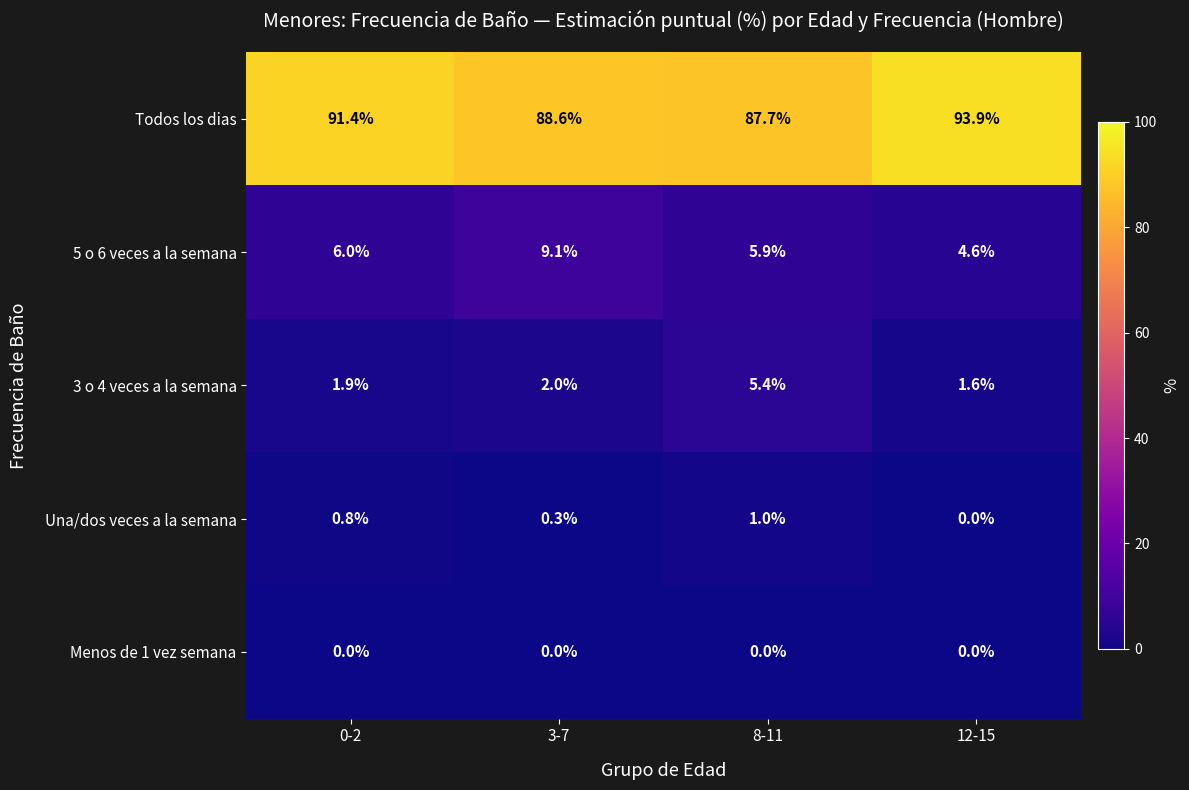

Is the value of Una/dos veces a la semana at 8-11 greater than the value of Todos los dias at 0-2?

No